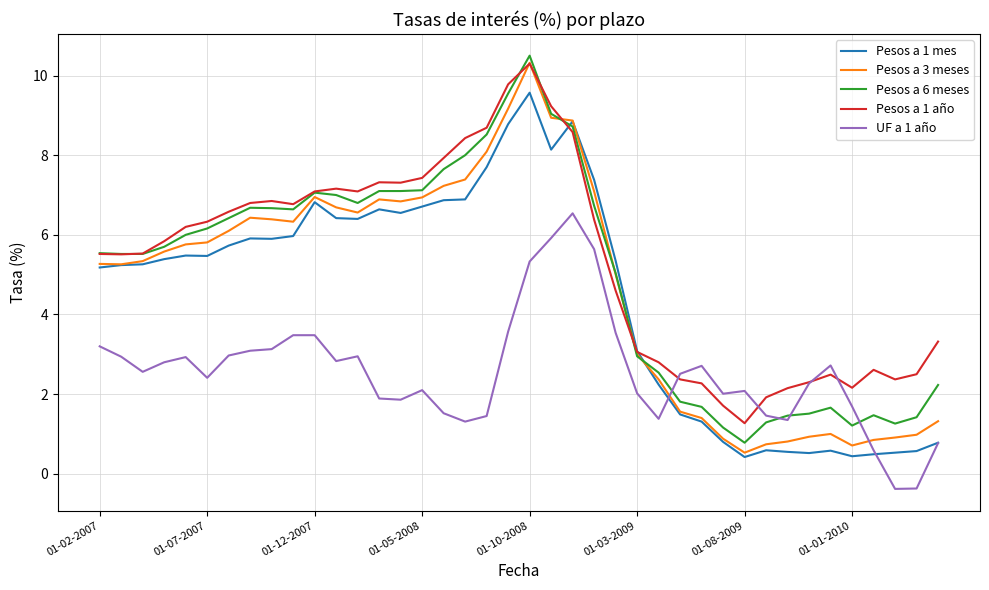

What is the maximum value for Pesos a 1 año?

10.3